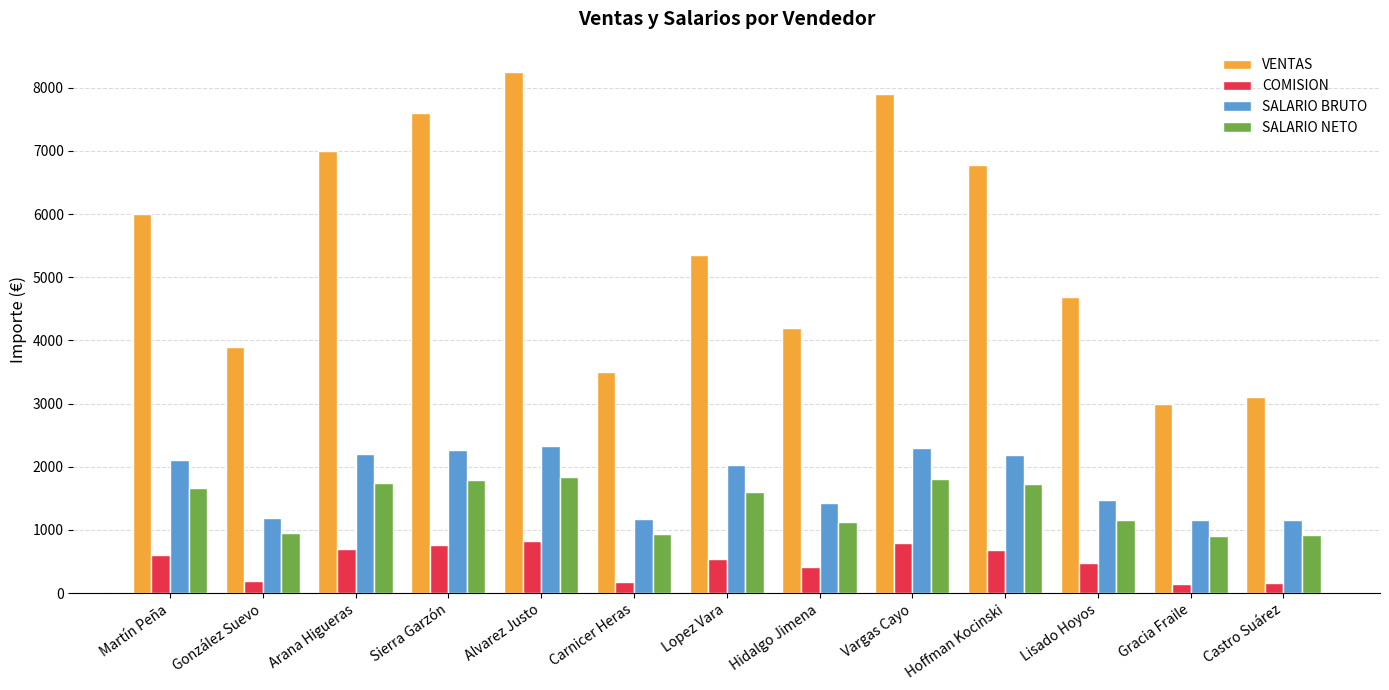

What is the difference between the highest and lowest values at Hidalgo Jimena?

3780.0